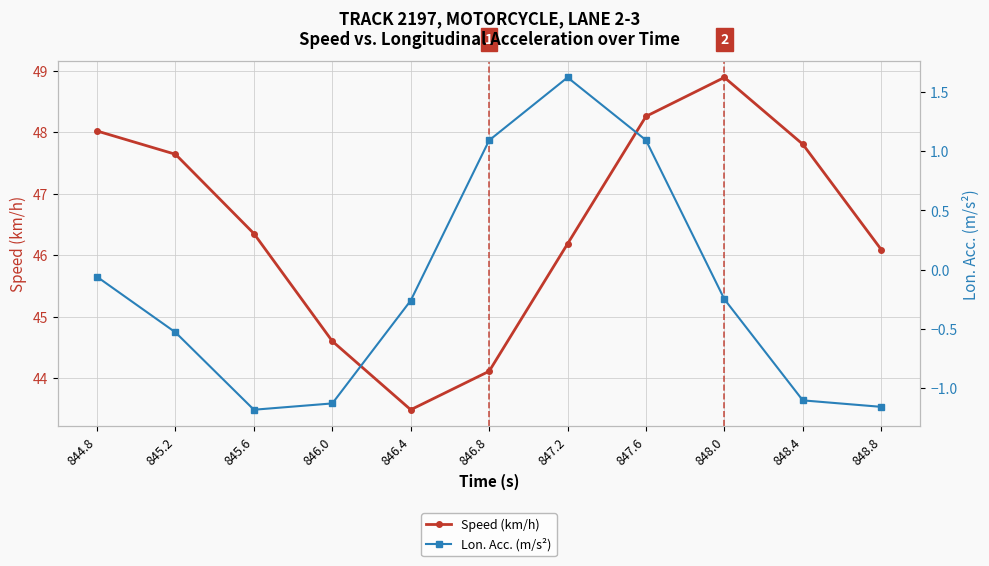

Where is Lon. Acc. (m/s²) nearest to the value 0?

844.8